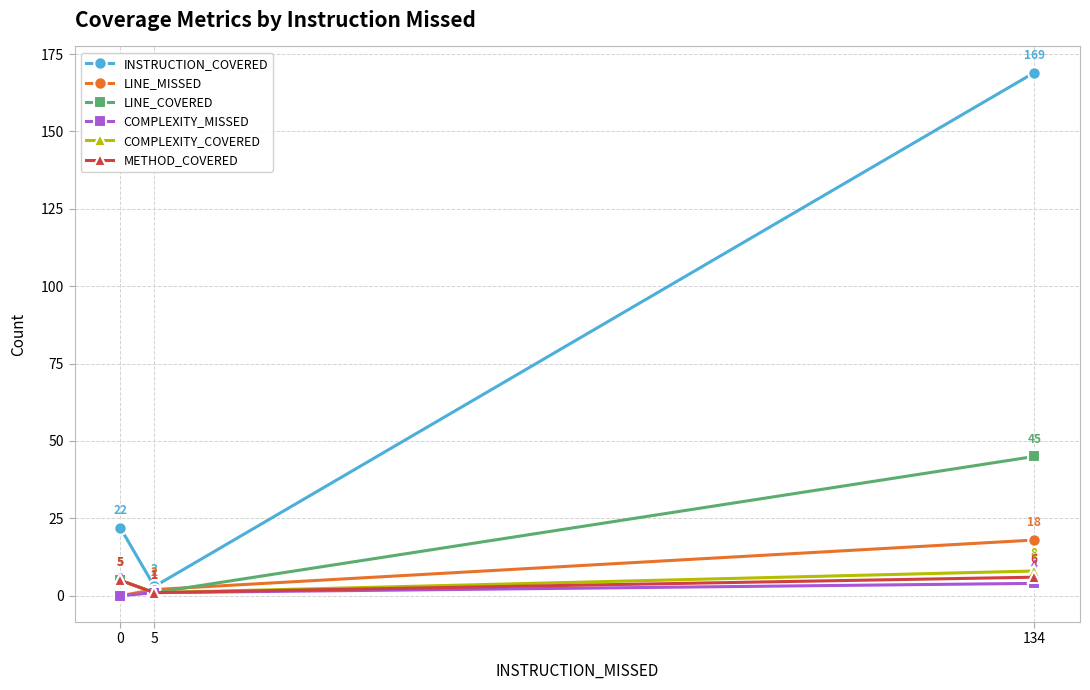

What is the approximate value of COMPLEXITY_COVERED at 0?

5